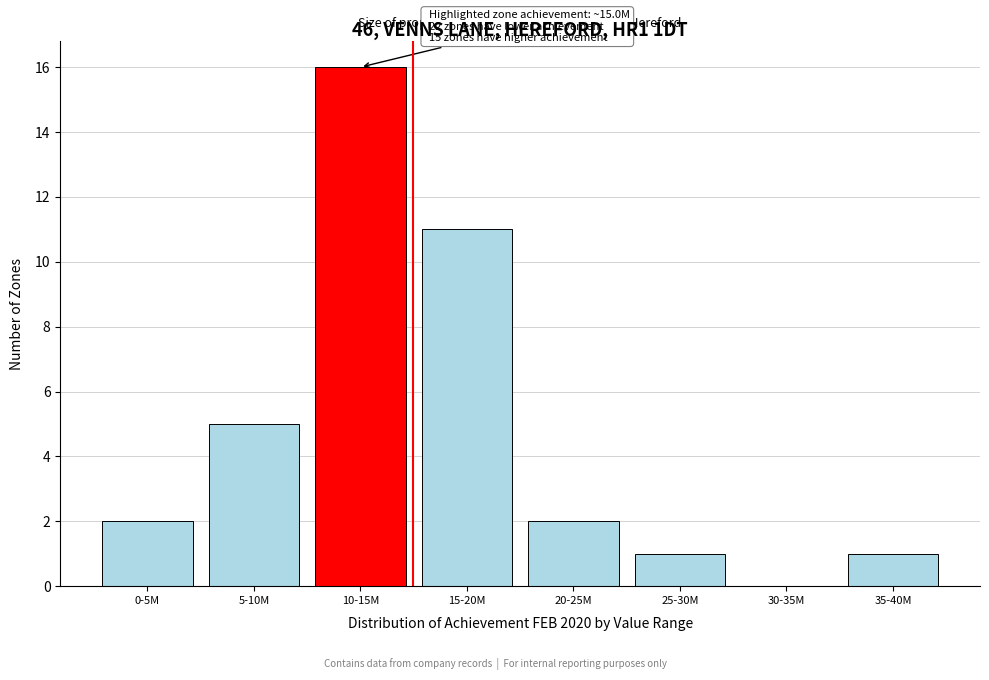

Reading right to left, list all the values displayed in this chart.

35-40M=1	30-35M=0	25-30M=1	20-25M=2	15-20M=11	10-15M=16	5-10M=5	0-5M=2